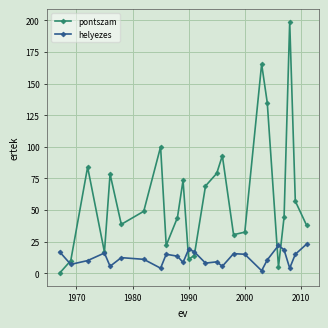

True or false: pontszam has more than 0 points higher than both neighbors.

True